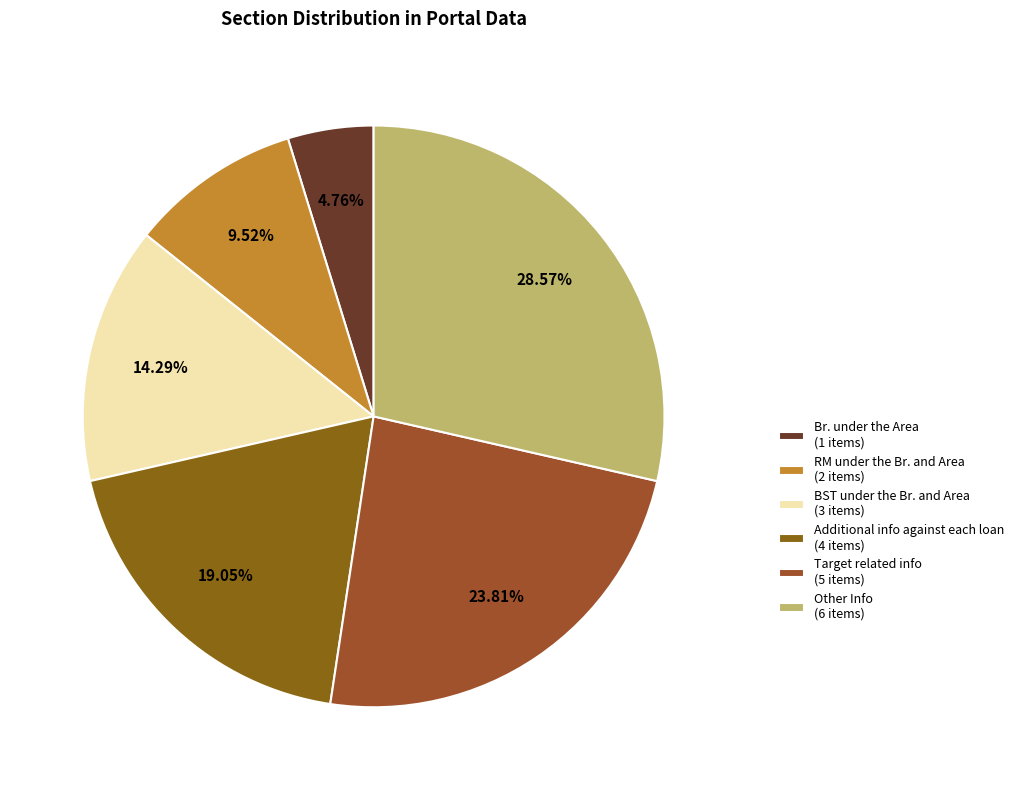

Is there a majority slice in this chart?

No